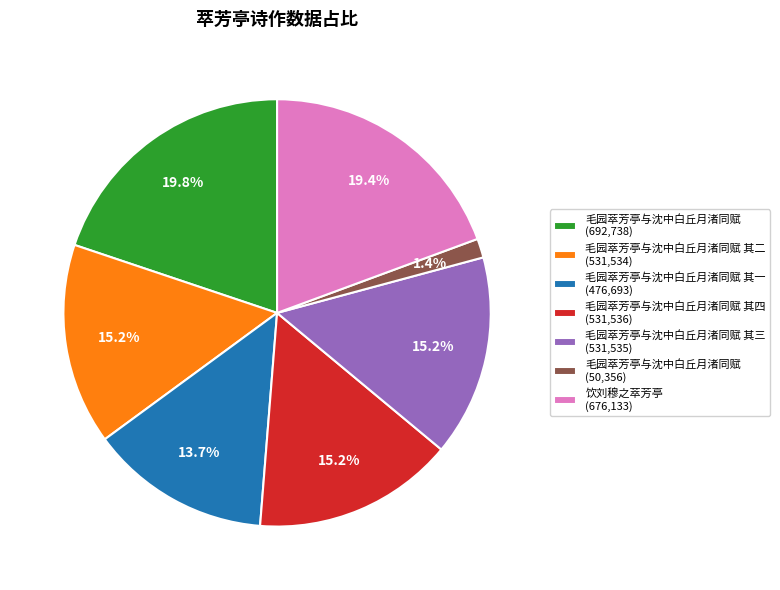

How much of the chart is everything except 毛园萃芳亭与沈中白丘月渚同赋 其四 (531,536)?

84.8%